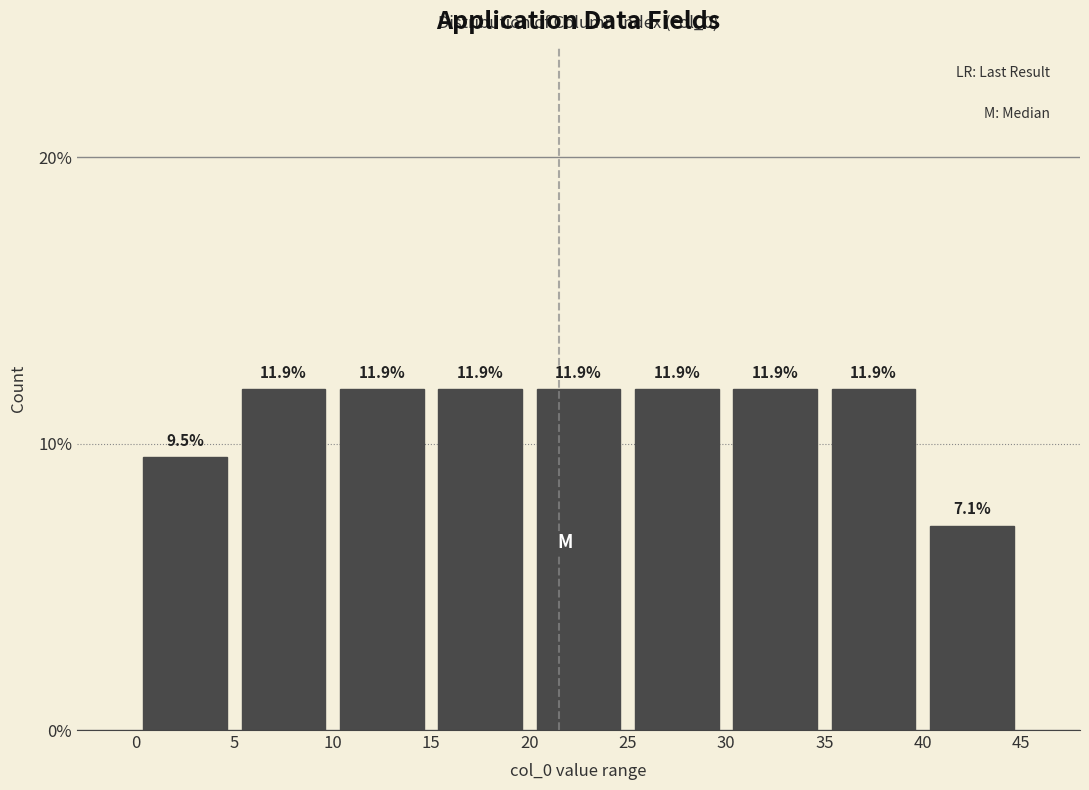

How tall is the bar that spans 20 to 25 on the x-axis?

11.9